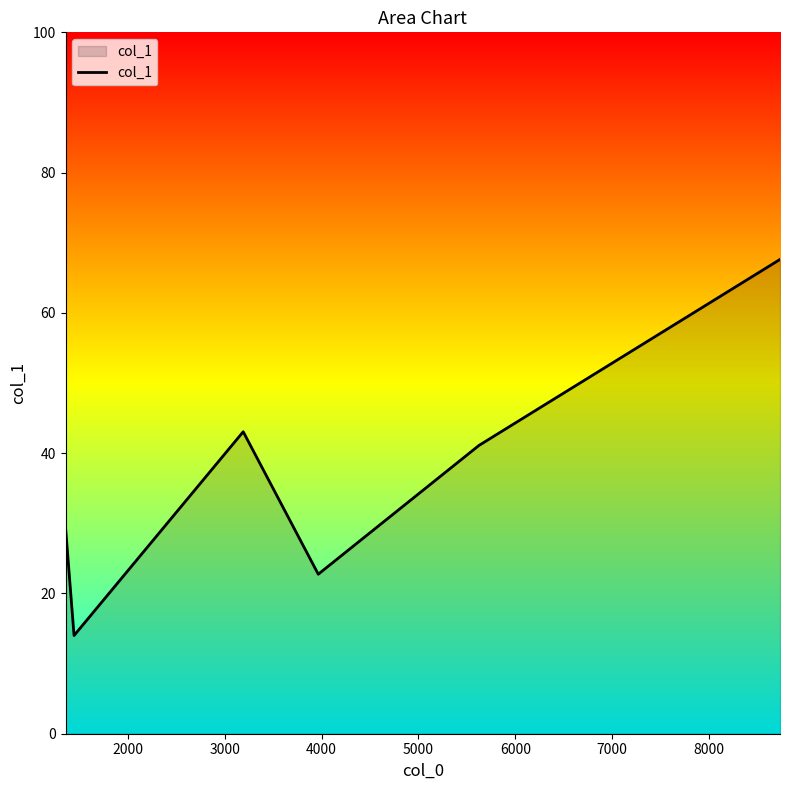

True or false: there are more than 0 points higher than both neighbors.

True